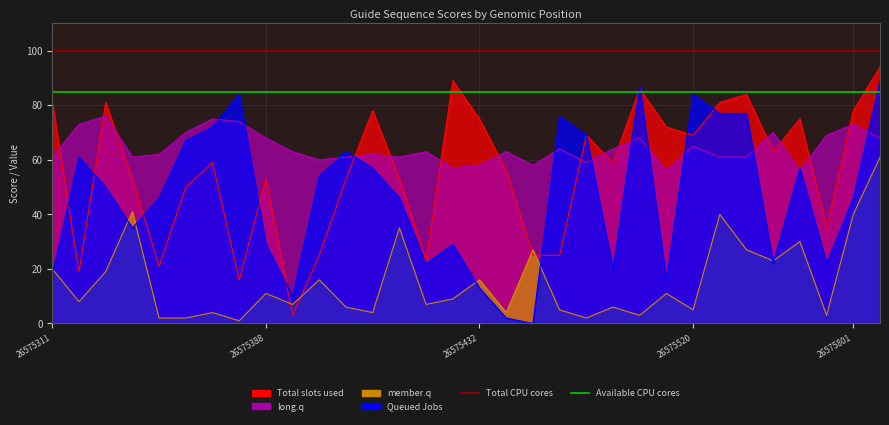

Rank the series at 26575392 from lowest to highest value.

member.q, Total slots used, Queued Jobs, long.q